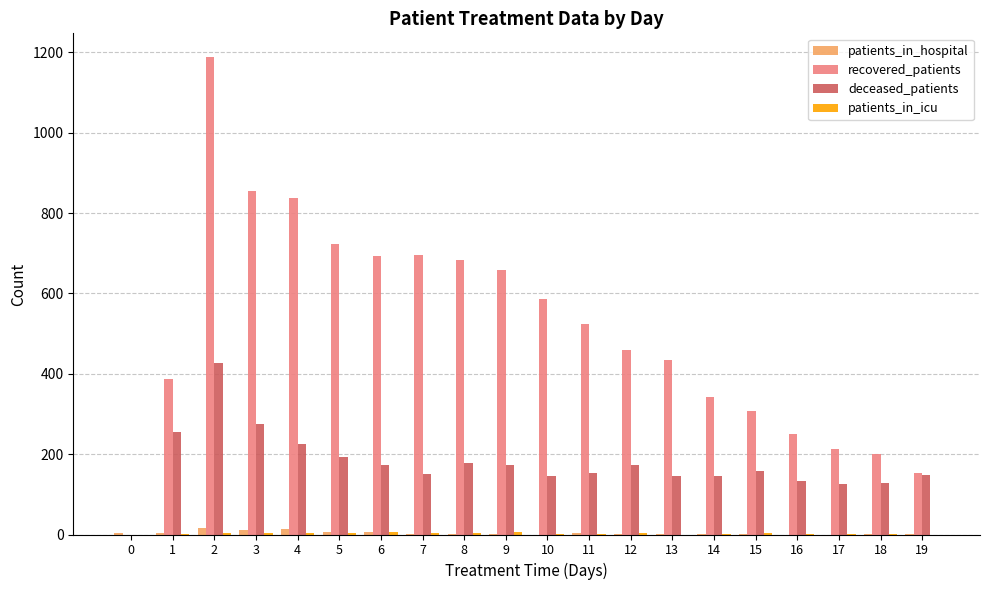

Which series changed the most between 1 and 6?

recovered_patients